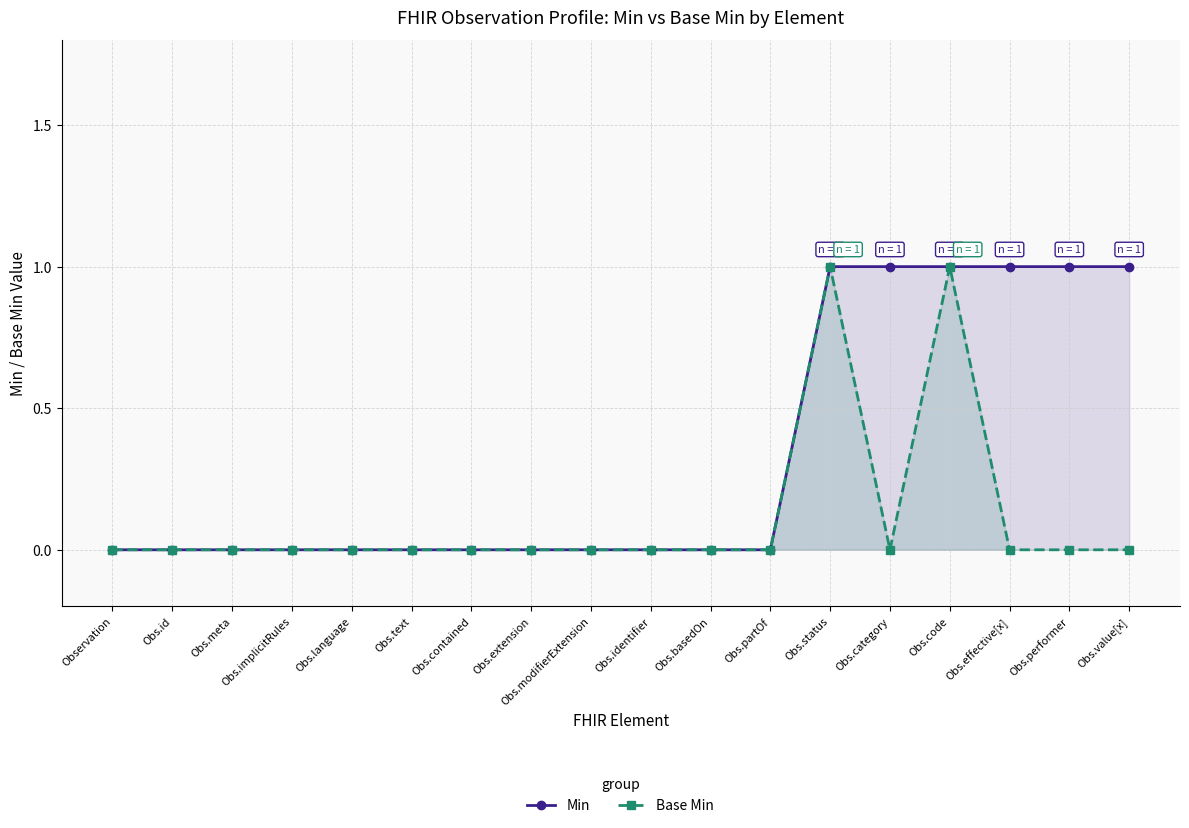

What is the total value across all series at Obs.status?

2